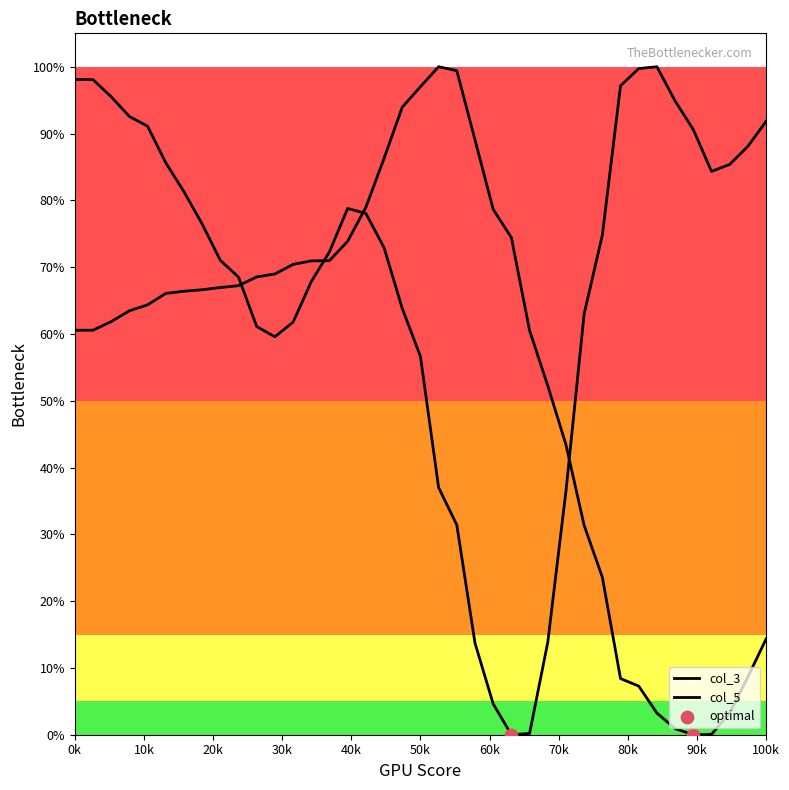

What are all the series names shown in the legend?

col_3, col_5